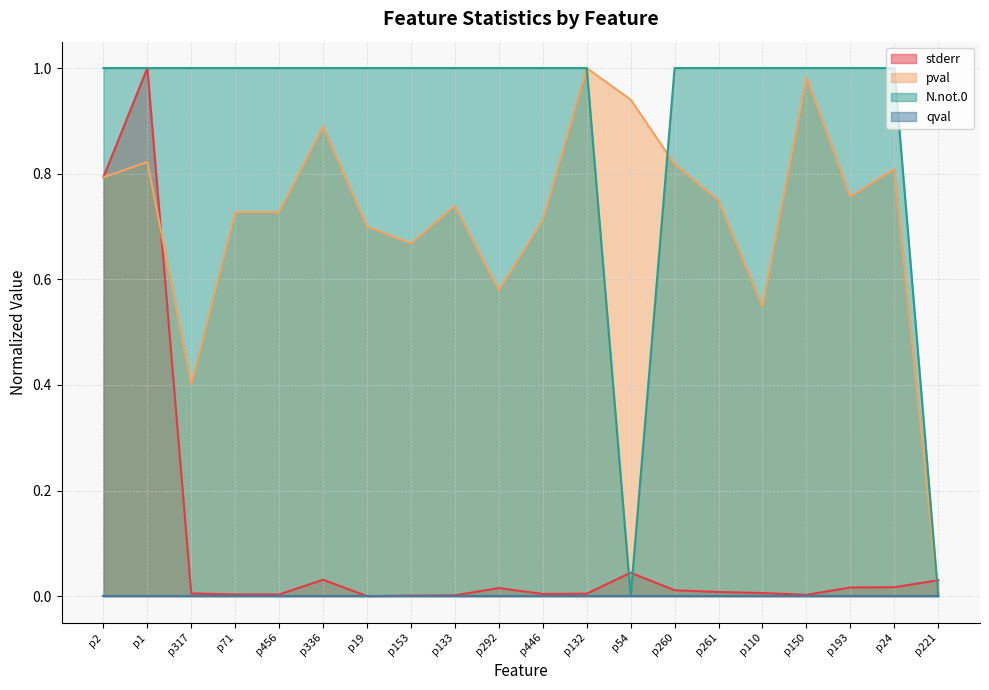

Where do pval and stderr first cross each other?

p1 and p317